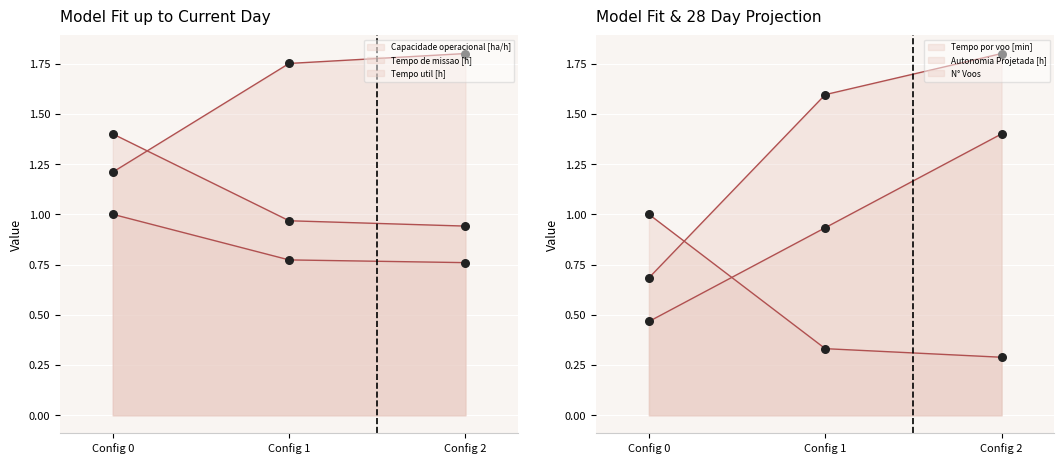

Which series has the largest total across all categories?

Capacidade operacional [ha/h]